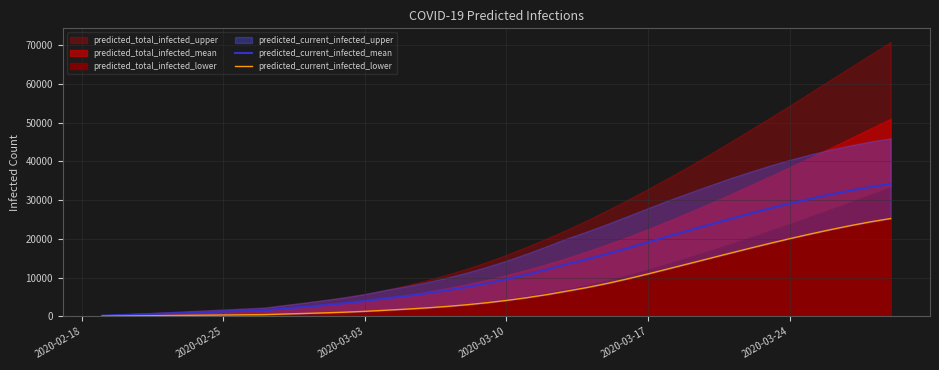

What is the value of the predicted_current_infected_lower point at the 20th from the left?

3507